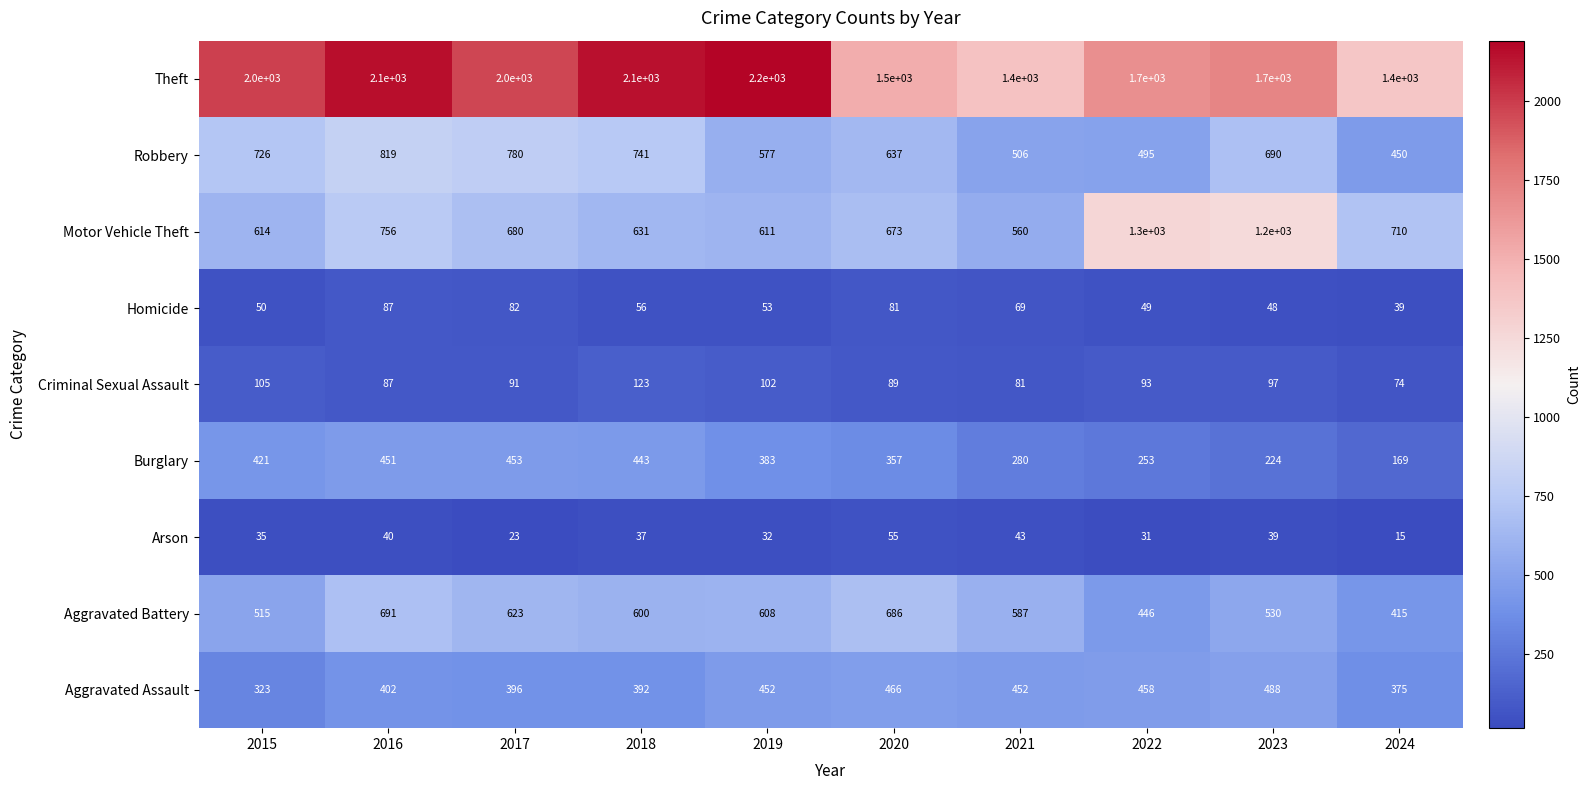

What is the difference between the second highest and minimum values in the Burglary series?

282